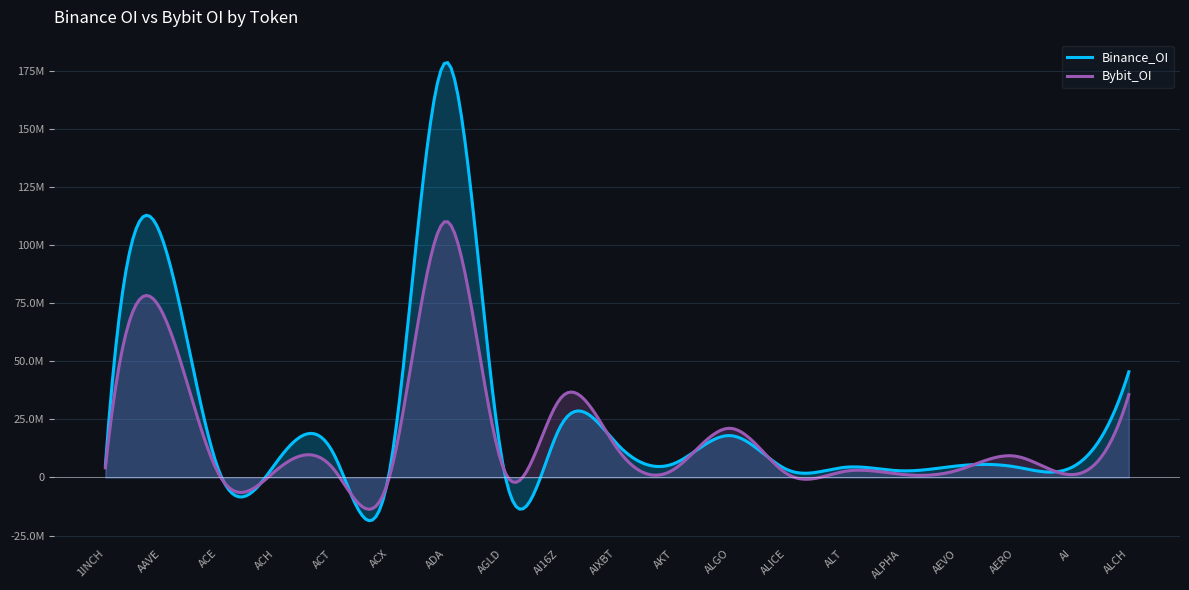

At which label is Binance_OI closest to 90715065?

AAVE